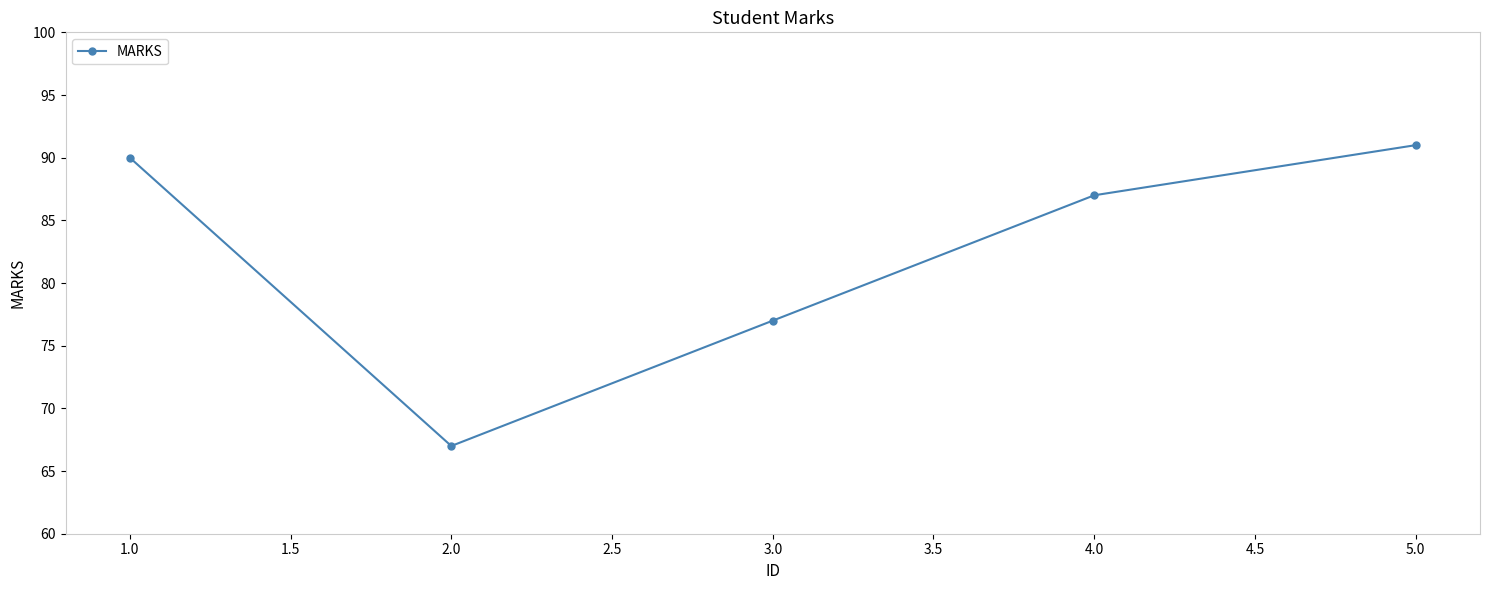

What is the difference between the maximum and minimum values?

24